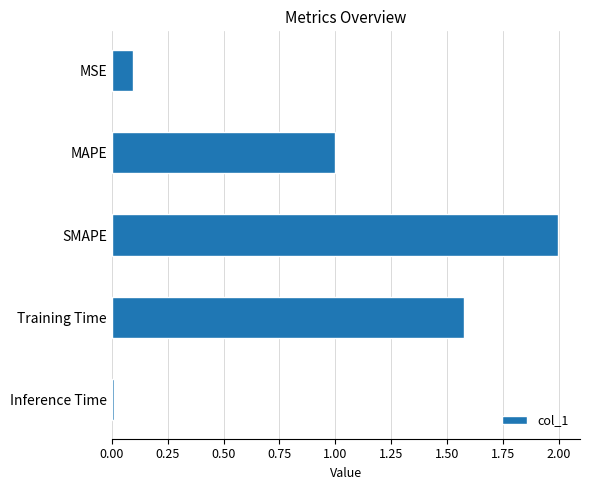

What is the label of the 2nd bar from the top?

MAPE